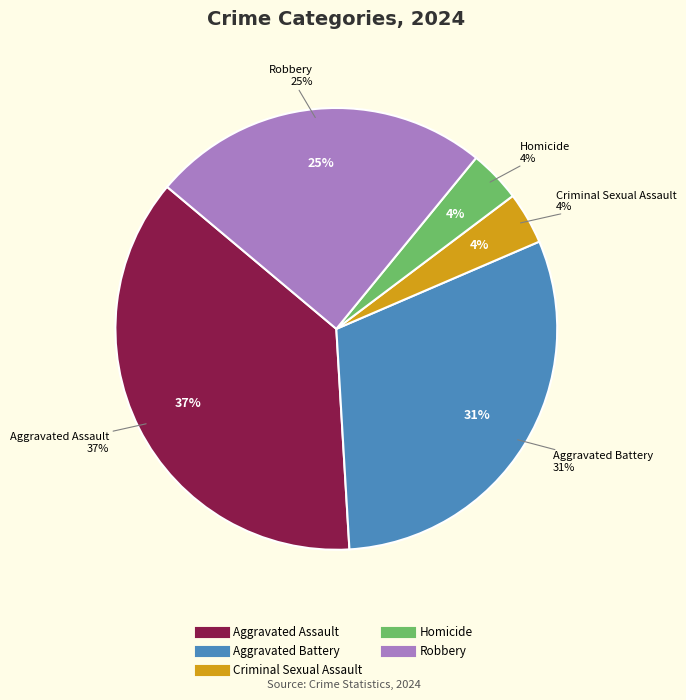

Is it true that Criminal Sexual Assault is 1% of the pie?

False